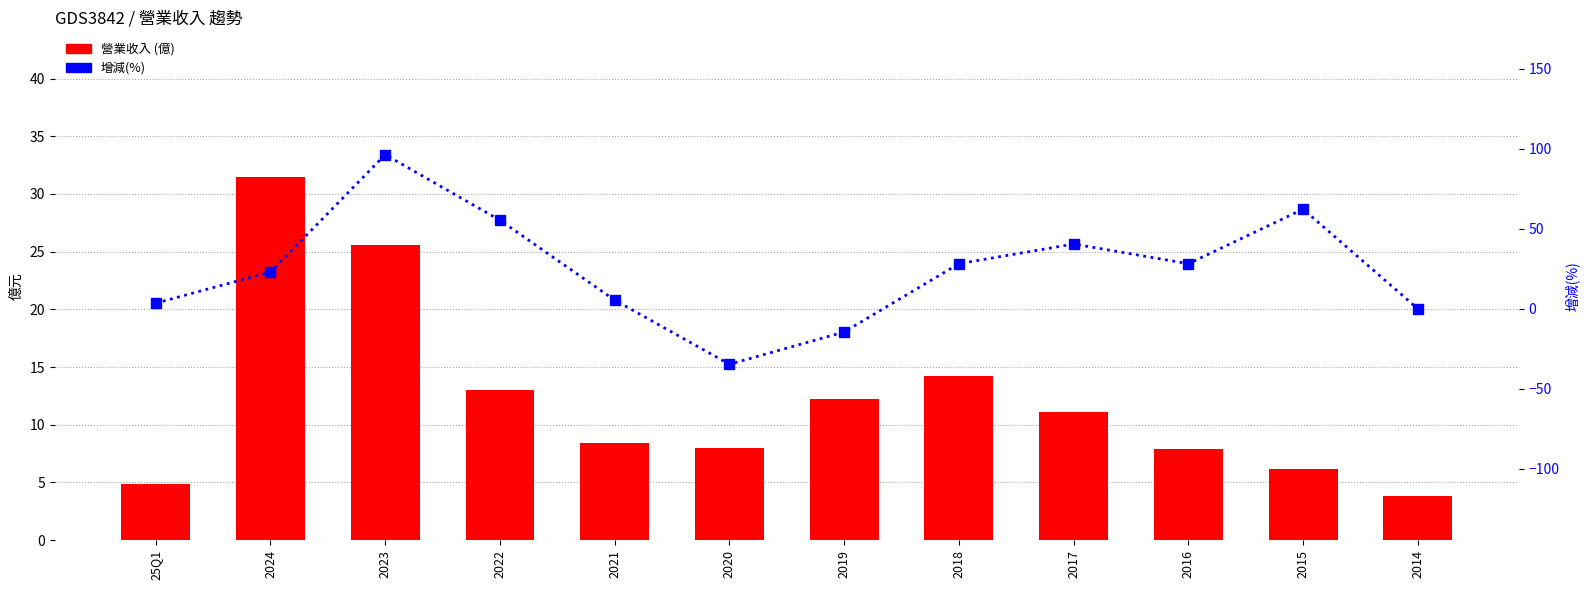

At which category is the sum across all series the highest?

2023